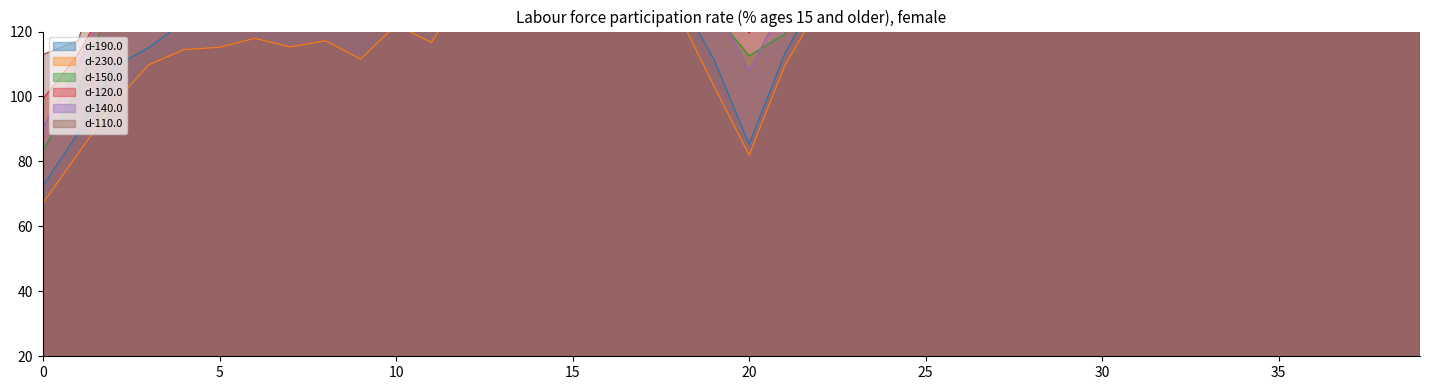

At which label is d-190.0 closest to 139?

11